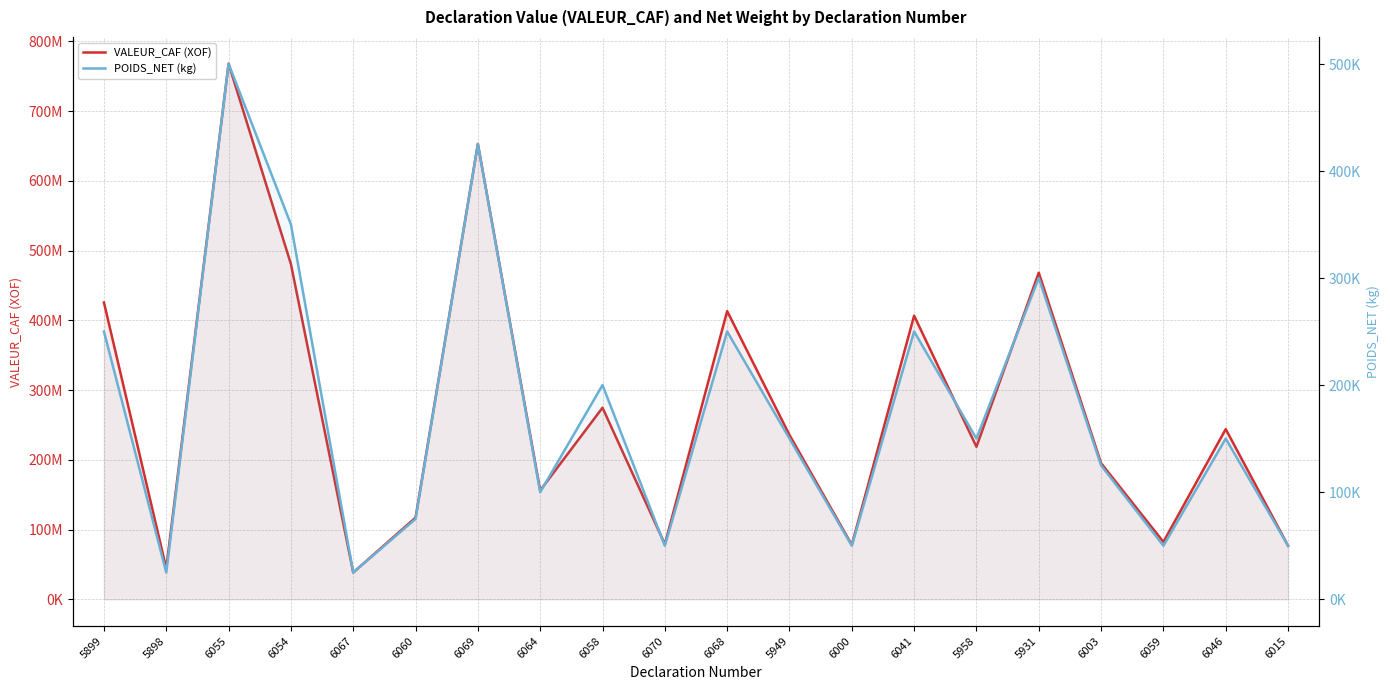

Rank the categories by VALEUR_CAF (XOF) value from highest to lowest.

6055, 6069, 6054, 5931, 5899, 6068, 6041, 6058, 6046, 5949, 5958, 6003, 6064, 6060, 6059, 6070, 6000, 6015, 5898, 6067